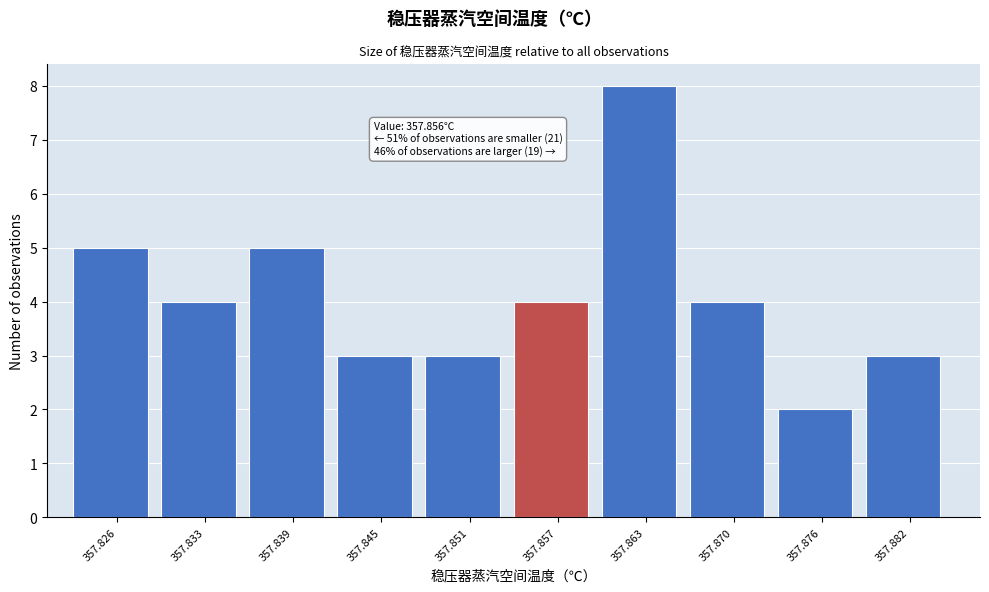

Over which range of the x-axis is the bar tallest?

357.860 to 357.866